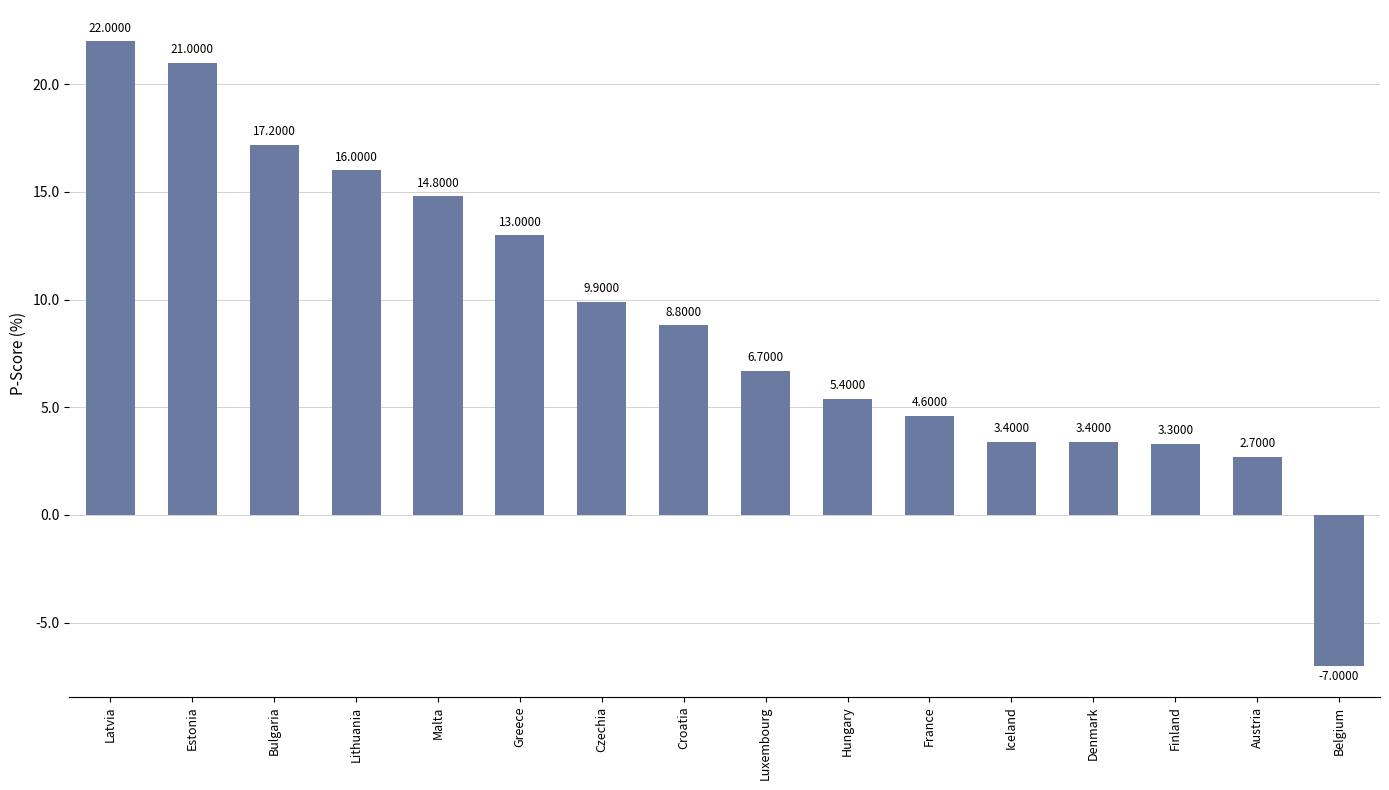

Where is the data nearest to the value 7?

Luxembourg